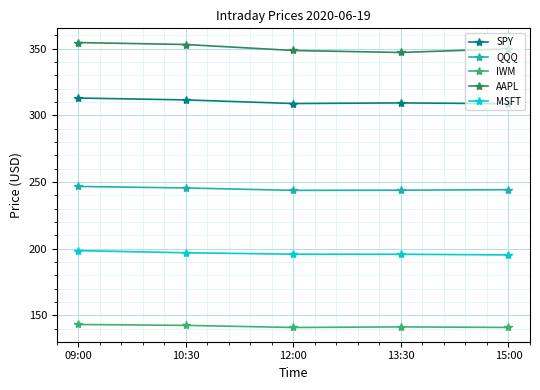

What is the difference between the maximum and second lowest values in the QQQ series?

2.8